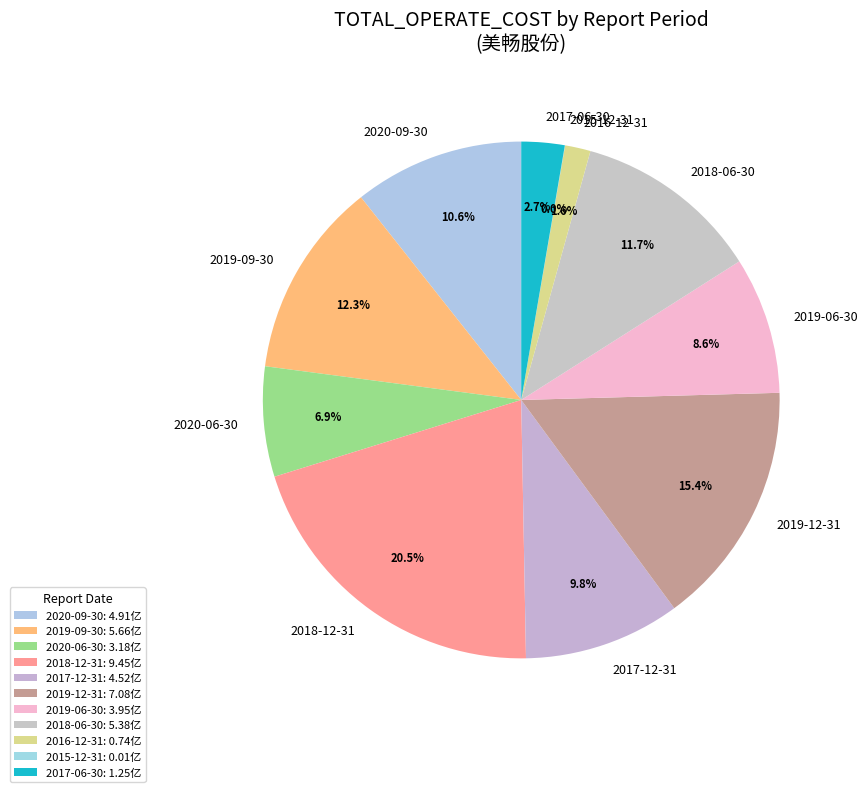

Approximately how many times larger is the value at 2018-06-30 compared to 2019-09-30?

1.0